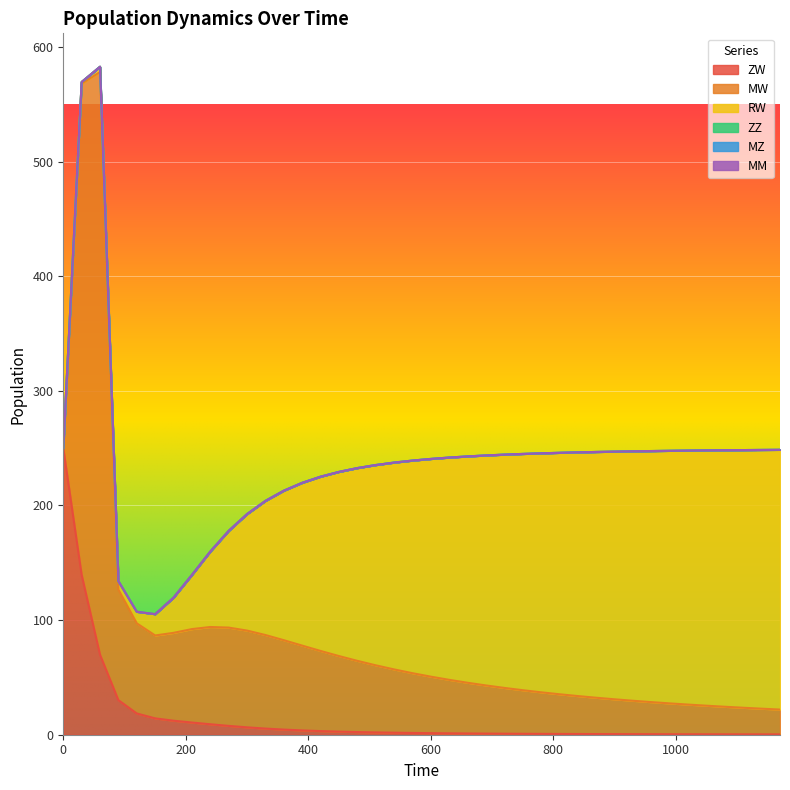

The MW series shows 27.3 at 10. True or false?

False